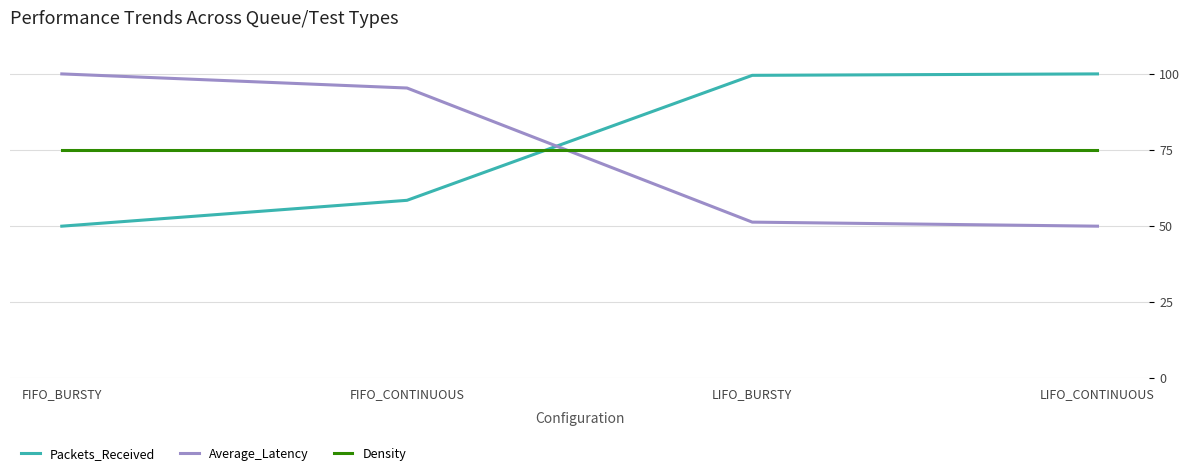

How many intersections are there between Packets_Received and Average_Latency?

1